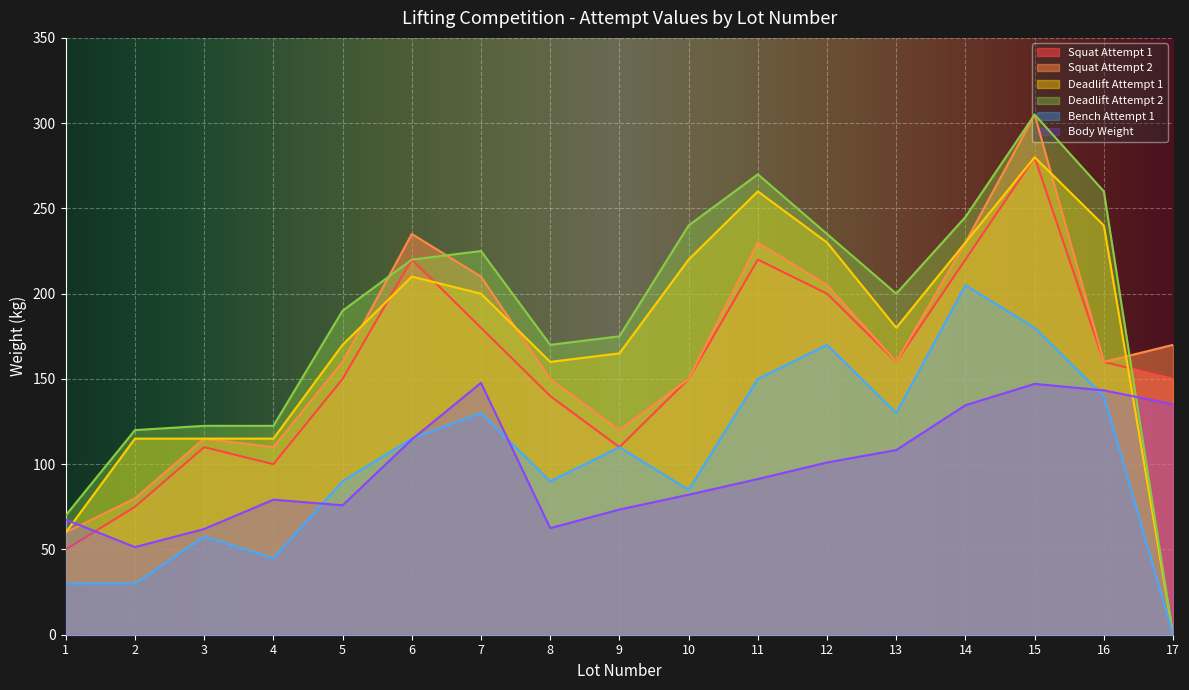

What is the difference between the maximum and second lowest values in the Bench Attempt 1 series?

175.0